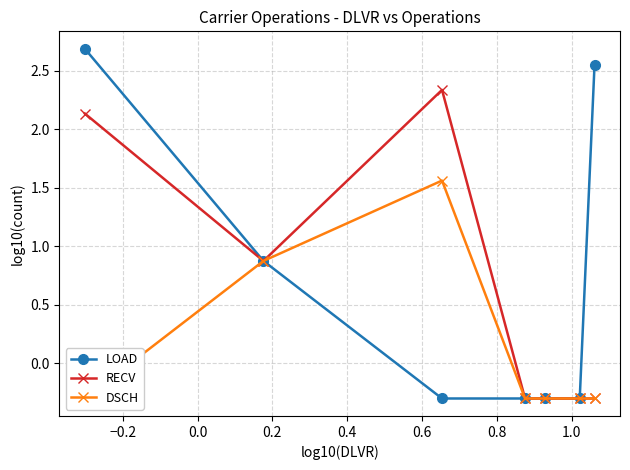

What is the value of the RECV point at the 5th from the left?

-0.3